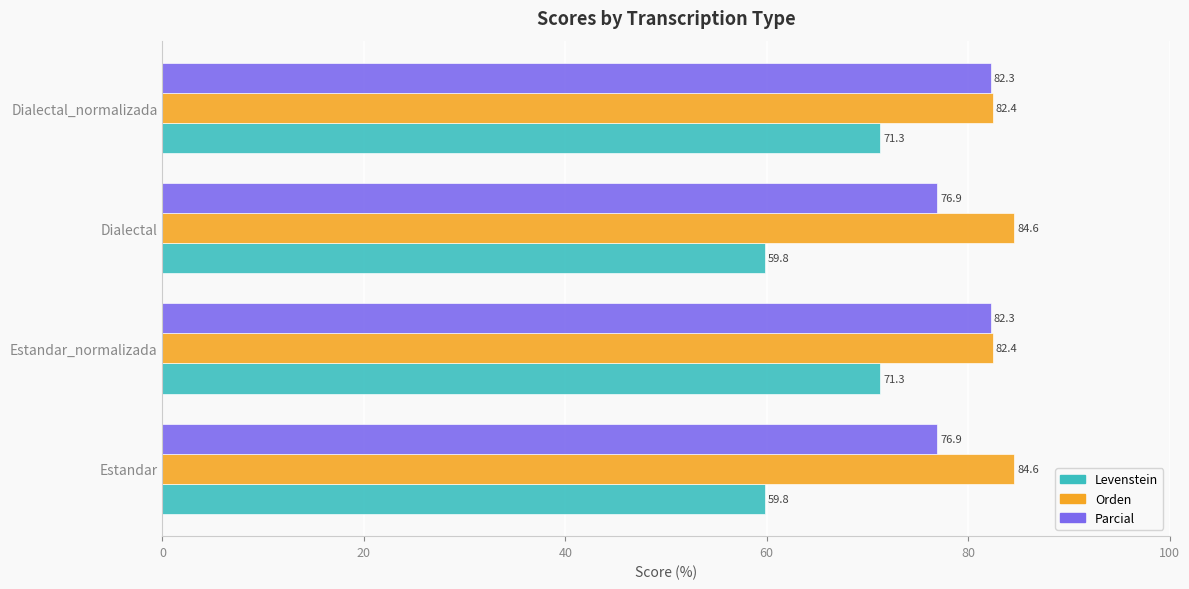

At Dialectal, list the series in order from smallest to largest.

Levenstein, Parcial, Orden